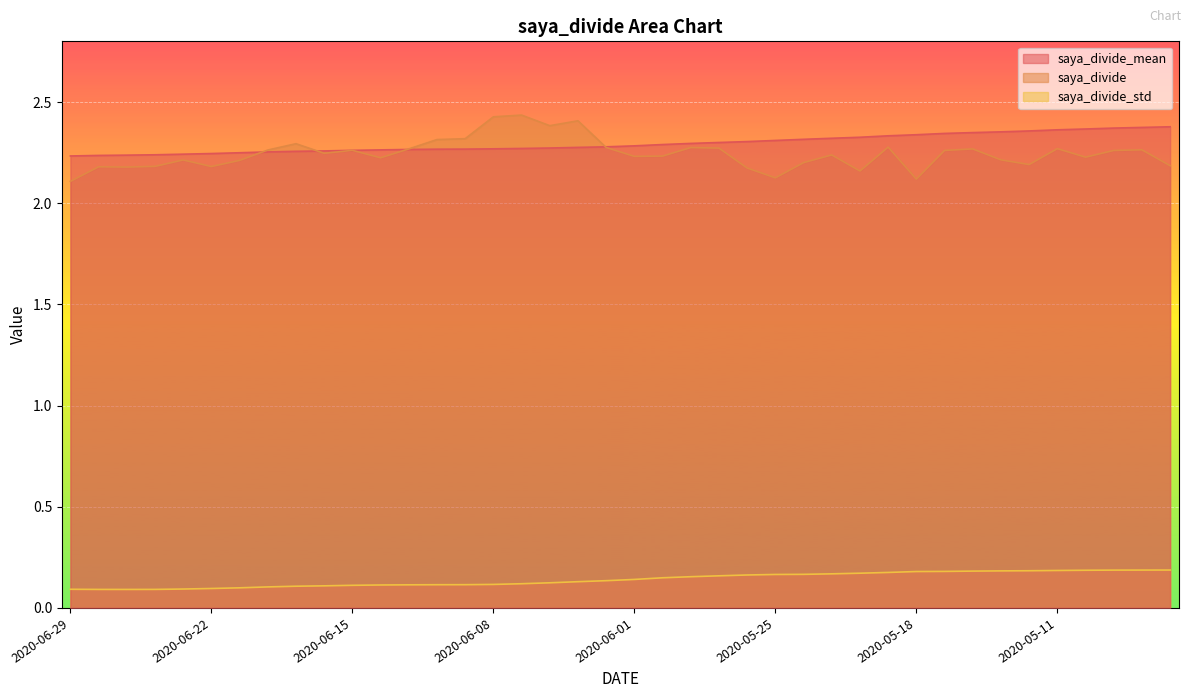

What is the maximum value shown in the chart?

2.4